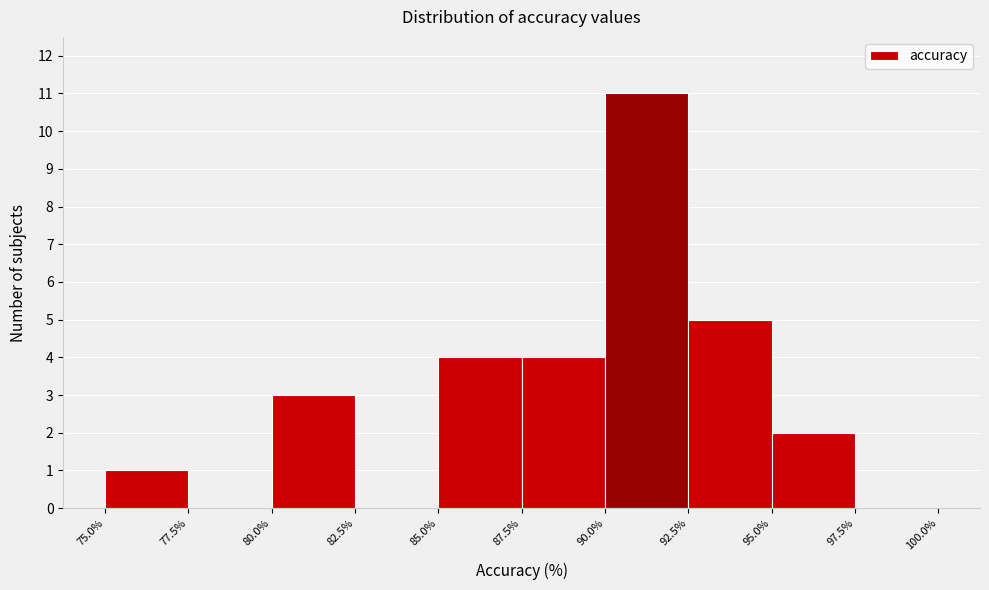

Which range on the x-axis has the tallest bar?

90.0% to 92.5%